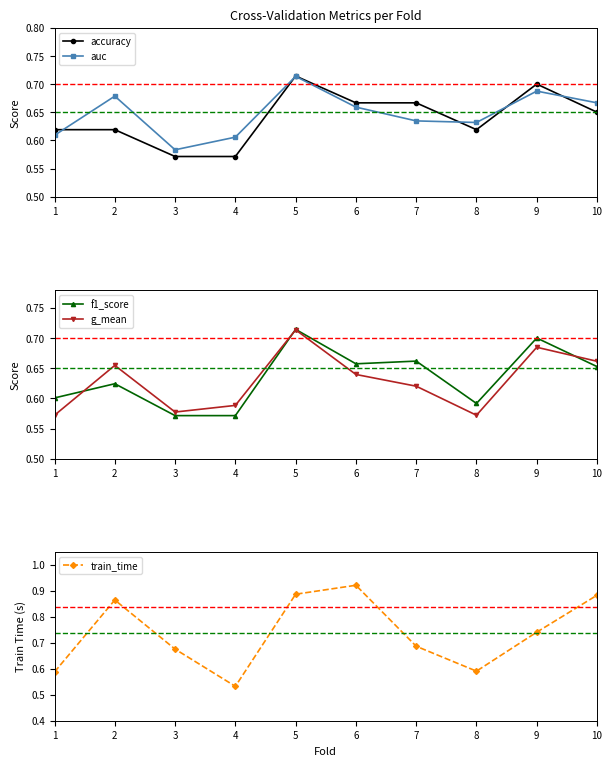

Is it true that train_time equals 0.6 at 1?

True